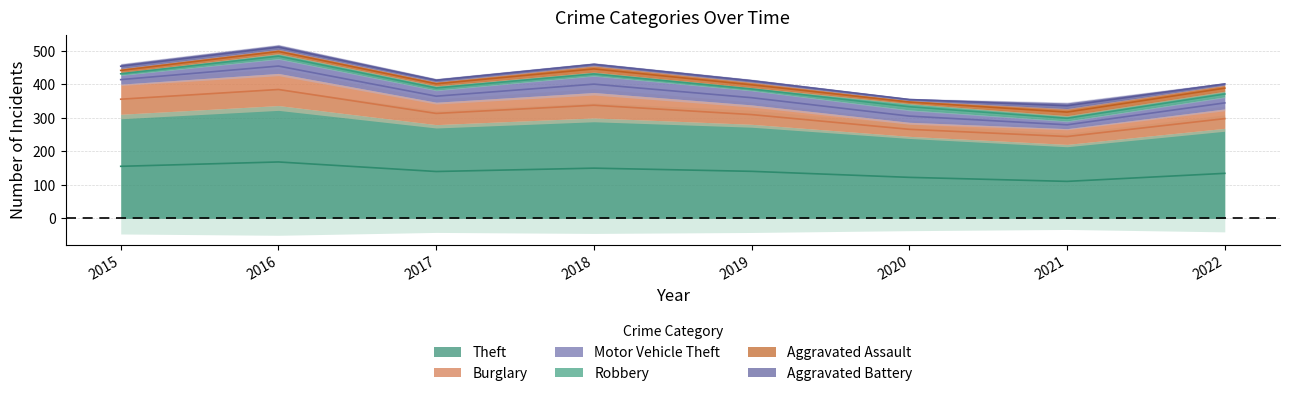

What is the spread (max minus min) of values at 2015?

303